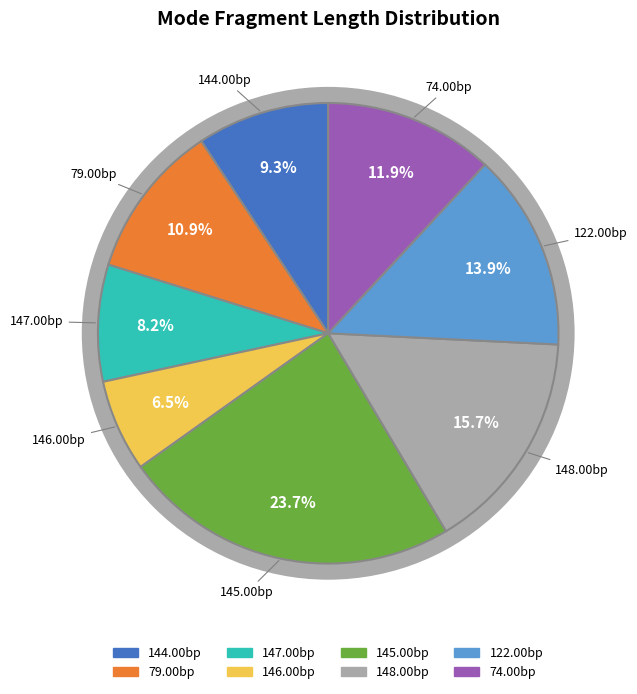

Count the number of slices in the pie.

8